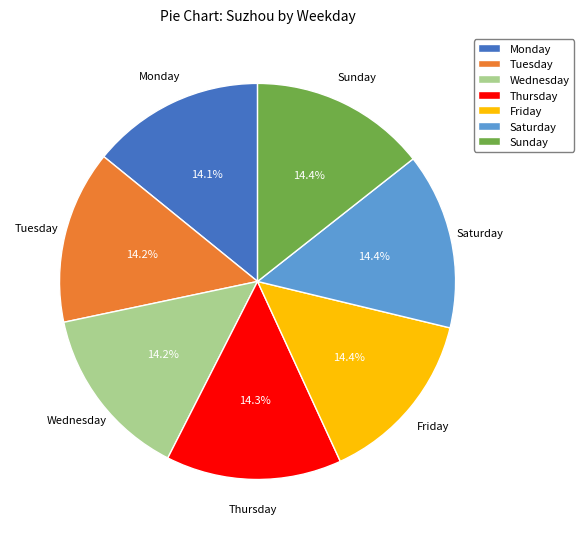

Does Sunday account for over 50% of the chart?

No